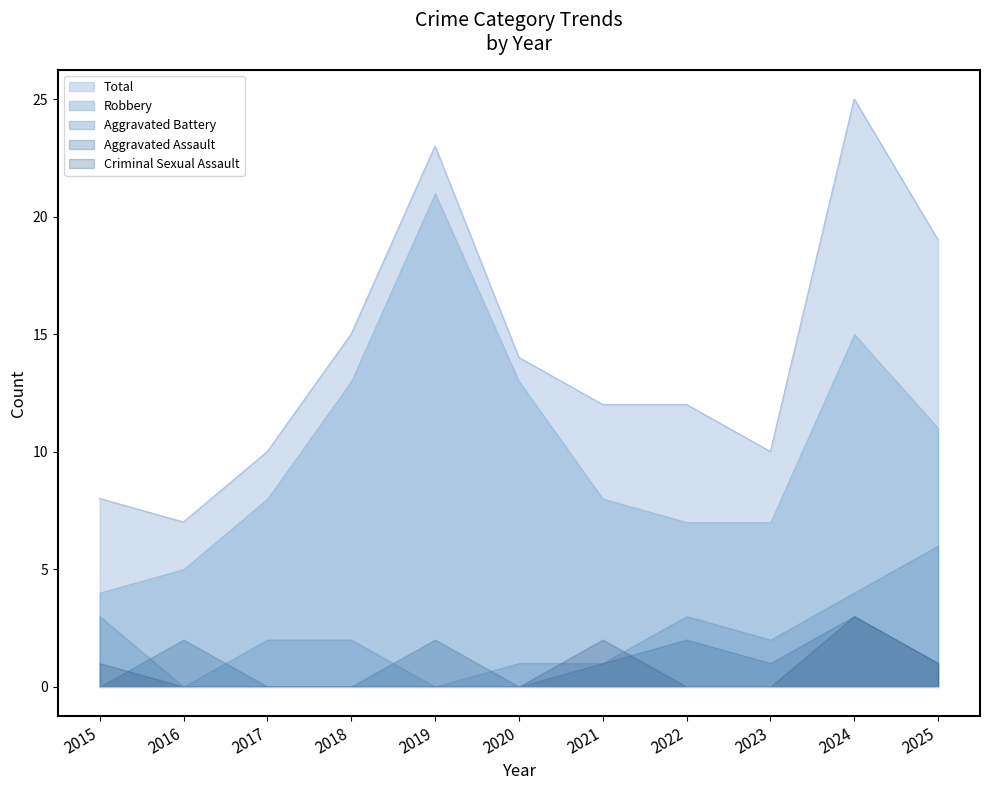

How many intersections are there between Aggravated Battery and Aggravated Assault?

4